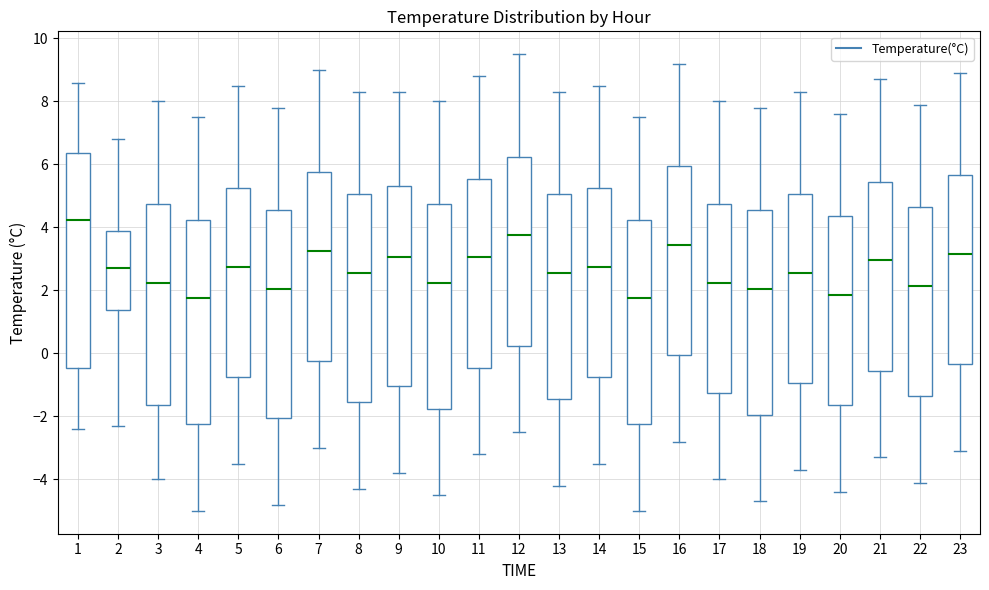

Reading left to right, transcribe this box plot: for each box, give where its median line is, the range the box spans, and where its two whiskers end, as read against the y-axis. The values are not printed on the chart, so give them approximately, as read against the axis.

1: median 4.2, box -0.4 to 6.4, whiskers -2.4 to 8.6
2: median 2.8, box 1.4 to 4.0, whiskers -2.2 to 6.8
3: median 2.2, box -1.6 to 4.8, whiskers -4.0 to 8.0
4: median 1.8, box -2.2 to 4.2, whiskers -5.0 to 7.6
5: median 2.8, box -0.8 to 5.2, whiskers -3.4 to 8.6
6: median 2.0, box -2.0 to 4.6, whiskers -4.8 to 7.8
7: median 3.2, box -0.2 to 5.8, whiskers -3.0 to 9.0
8: median 2.6, box -1.6 to 5.0, whiskers -4.2 to 8.4
9: median 3.0, box -1.0 to 5.4, whiskers -3.8 to 8.4
10: median 2.2, box -1.8 to 4.8, whiskers -4.4 to 8.0
11: median 3.0, box -0.4 to 5.6, whiskers -3.2 to 8.8
12: median 3.8, box 0.2 to 6.2, whiskers -2.4 to 9.6
13: median 2.6, box -1.4 to 5.0, whiskers -4.2 to 8.4
14: median 2.8, box -0.8 to 5.2, whiskers -3.4 to 8.6
15: median 1.8, box -2.2 to 4.2, whiskers -5.0 to 7.6
16: median 3.4, box 0.0 to 6.0, whiskers -2.8 to 9.2
17: median 2.2, box -1.2 to 4.8, whiskers -4.0 to 8.0
18: median 2.0, box -2.0 to 4.6, whiskers -4.6 to 7.8
19: median 2.6, box -1.0 to 5.0, whiskers -3.6 to 8.4
20: median 1.8, box -1.6 to 4.4, whiskers -4.4 to 7.6
21: median 3.0, box -0.6 to 5.4, whiskers -3.2 to 8.8
22: median 2.2, box -1.4 to 4.6, whiskers -4.0 to 8.0
23: median 3.2, box -0.4 to 5.6, whiskers -3.0 to 9.0